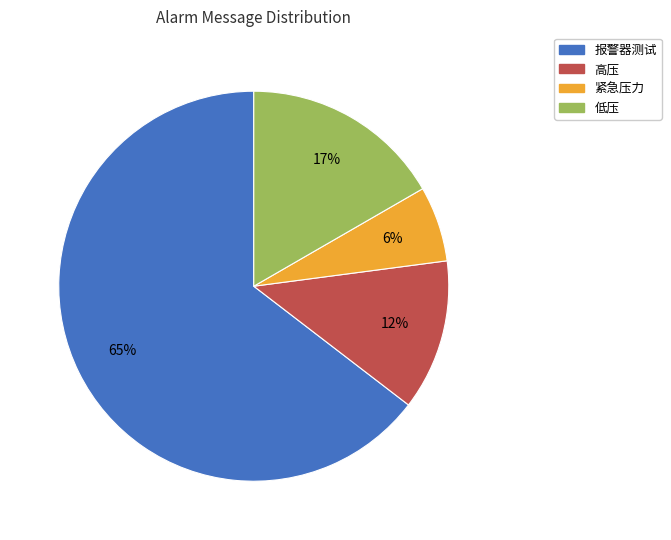

To the nearest percent, what portion does 低压 represent?

17%